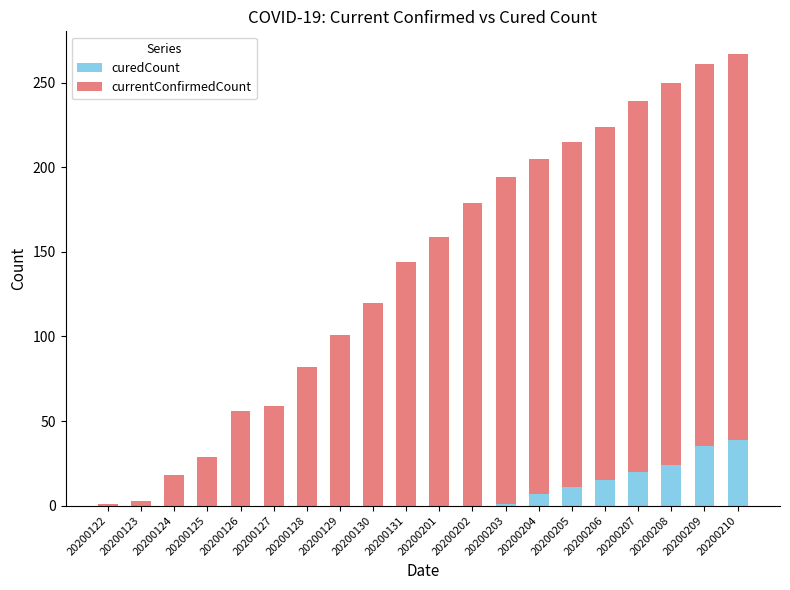

What is the total value across all series at 20200201?

159